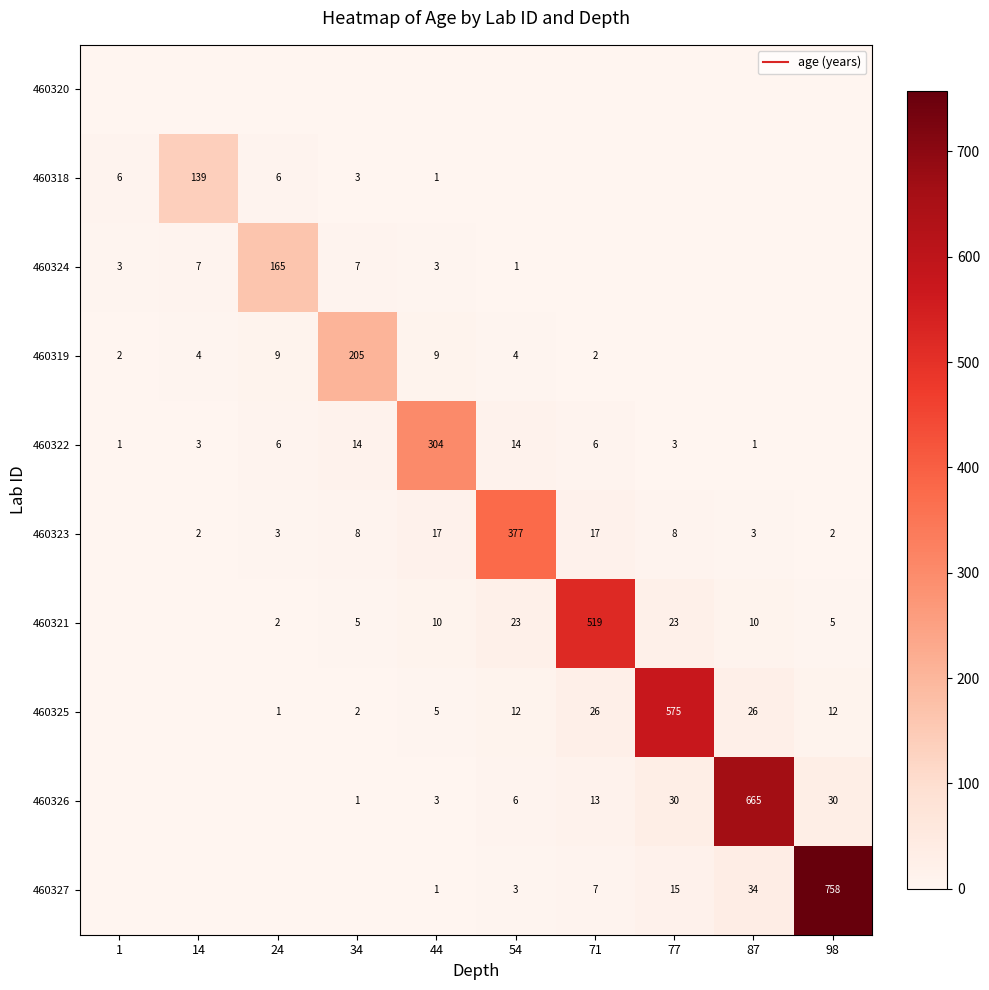

List the series in order of their peak value, highest first.

460327, 460326, 460325, 460321, 460323, 460322, 460319, 460324, 460318, 460320